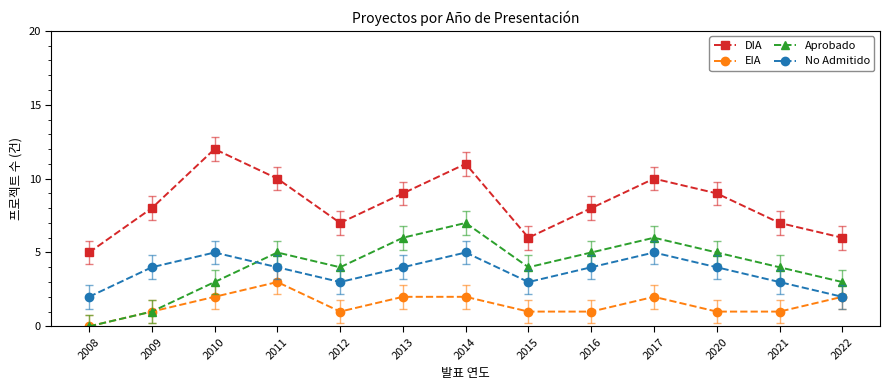

What value does the No Admitido series have at 2022?

2